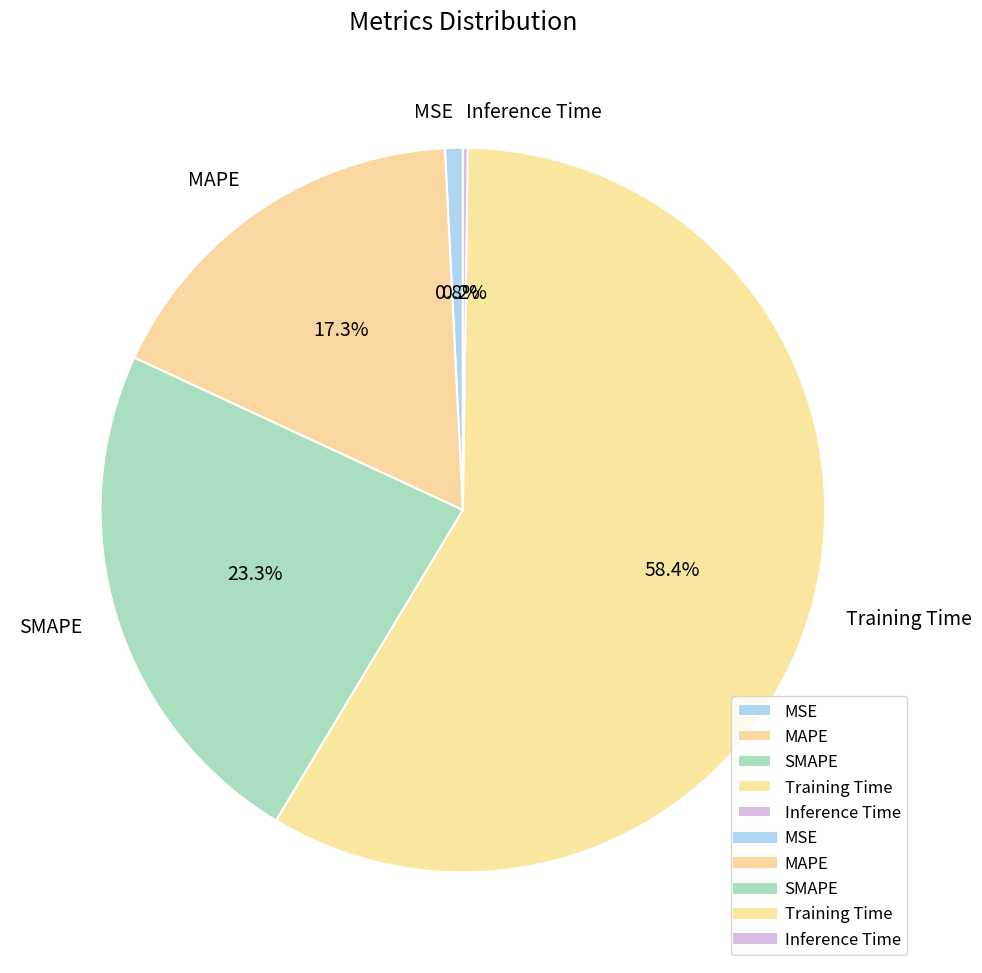

Is it true that Training Time is 50% of the pie?

False